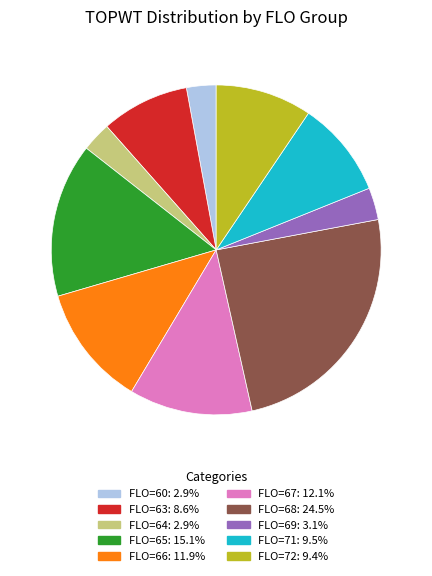

Is there any slice that represents more than half of the pie?

No